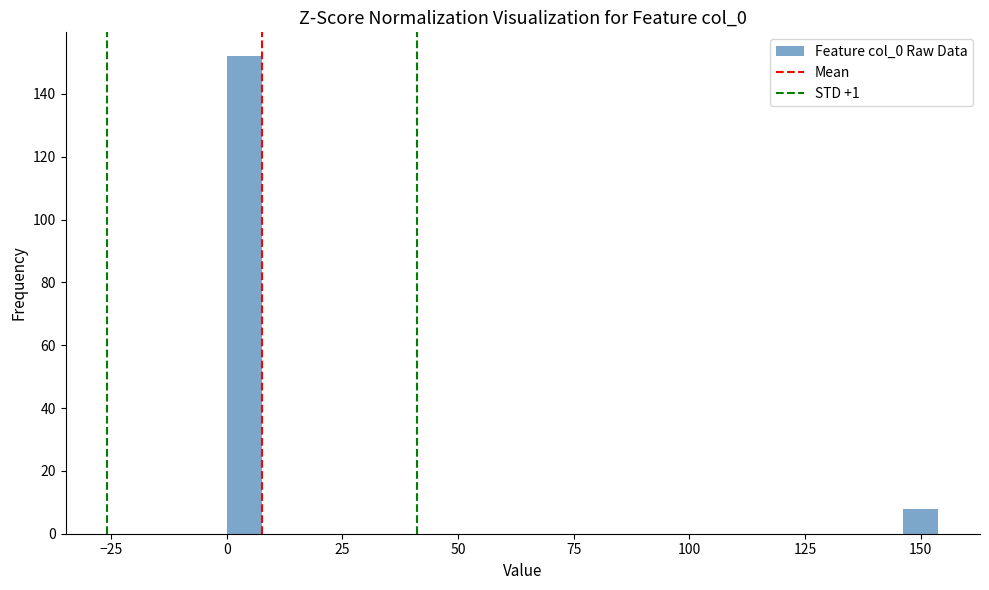

Read against the x-axis, roughly where is the centre of the tallest bar?

5